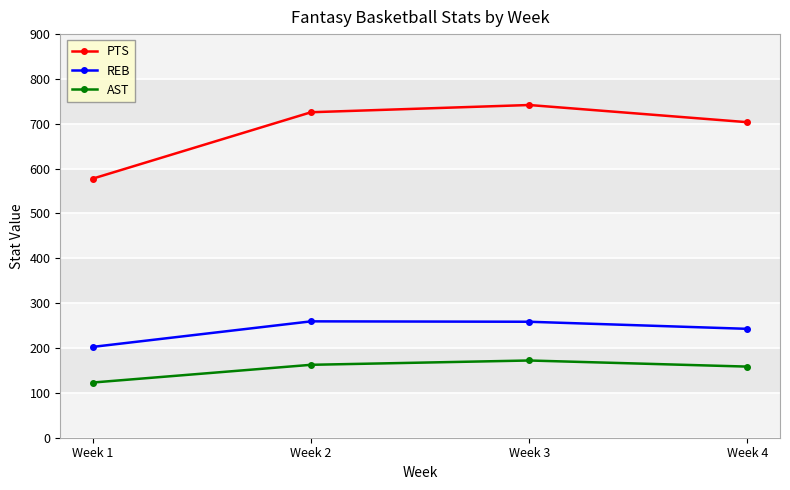

Which series has the widest spread of values?

PTS